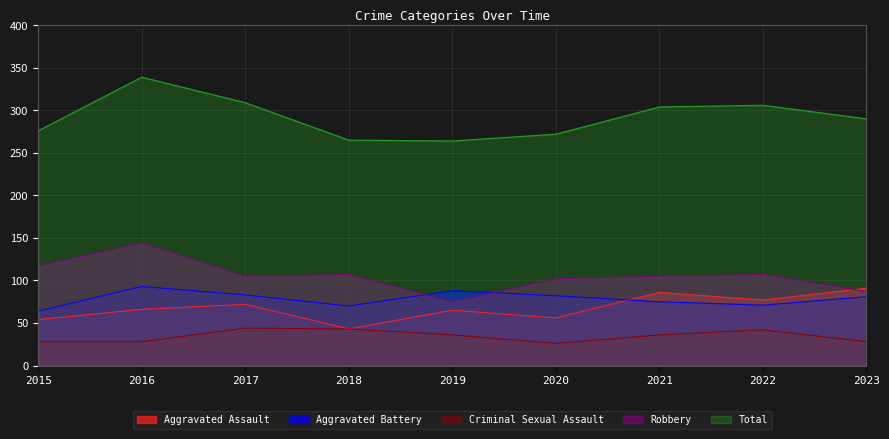

True or false: Aggravated Battery and Total intersect in this chart.

False